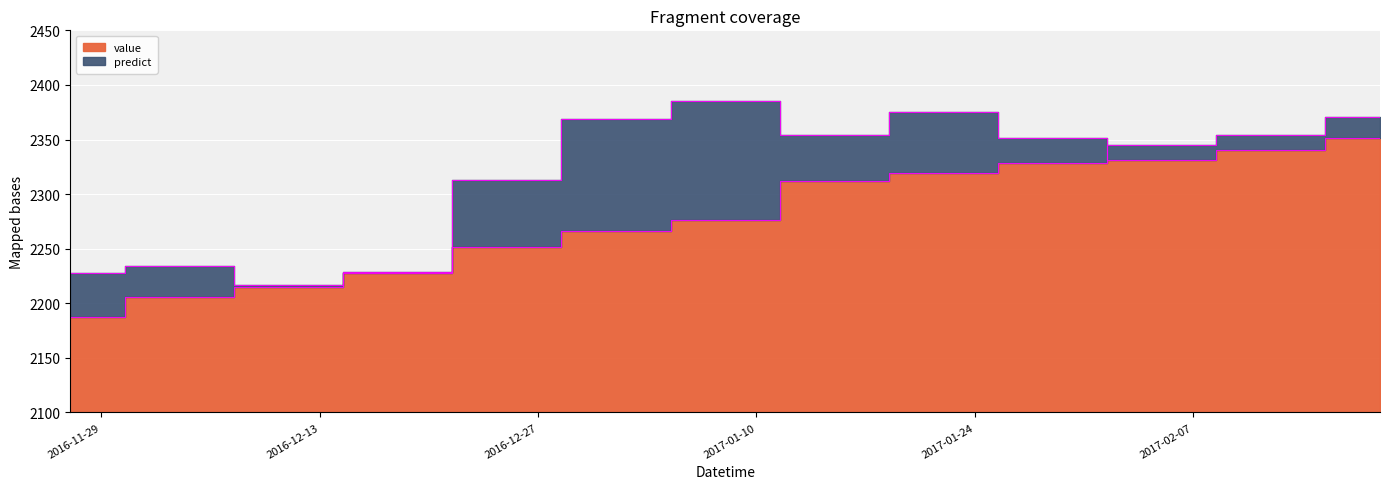

Does the chart display data point markers on the line(s)?

No